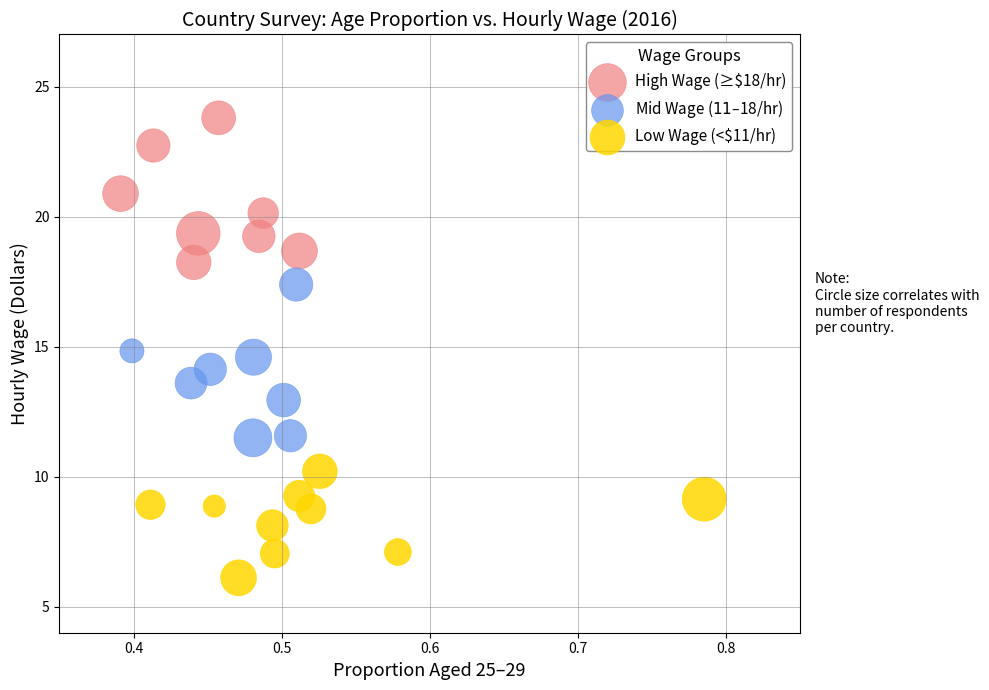

Which series contains the highest Y value?

High Wage (≥$18/hr)